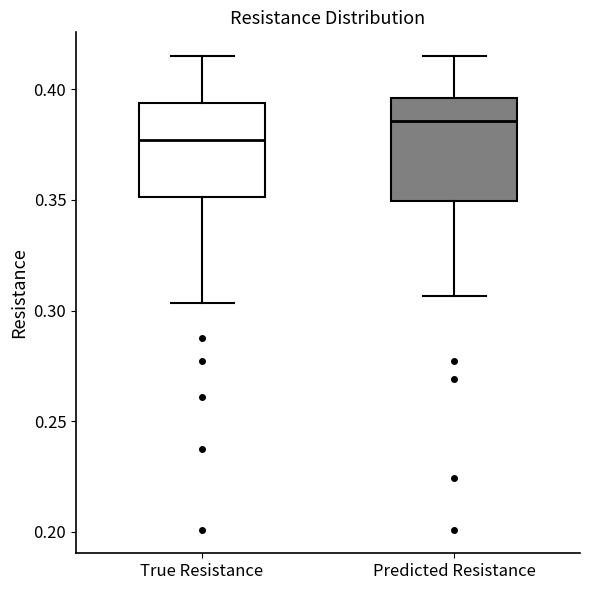

Where does the median line of the box for True Resistance sit on the y-axis? The values are not printed on the chart, so give them approximately, as read against the axis.

0.375